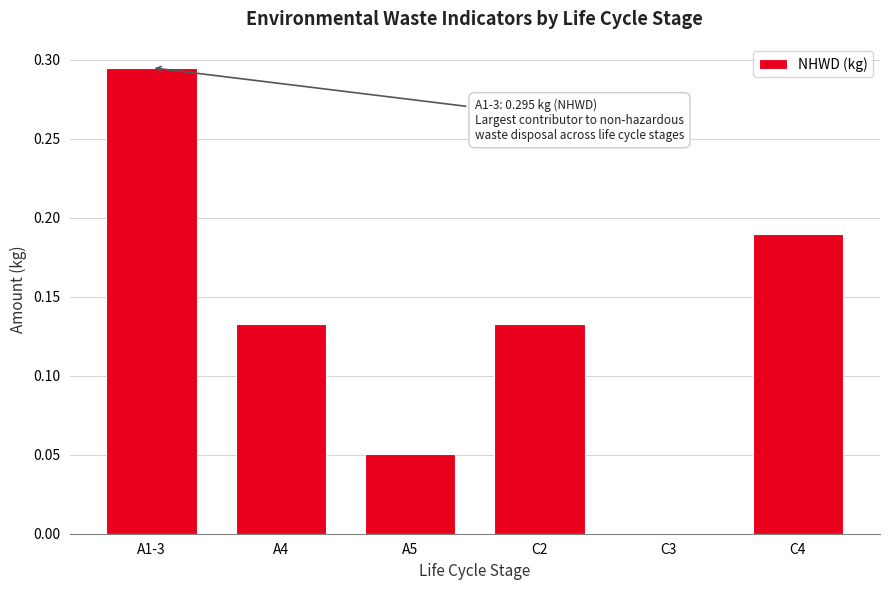

What is the sum of all values?

0.8